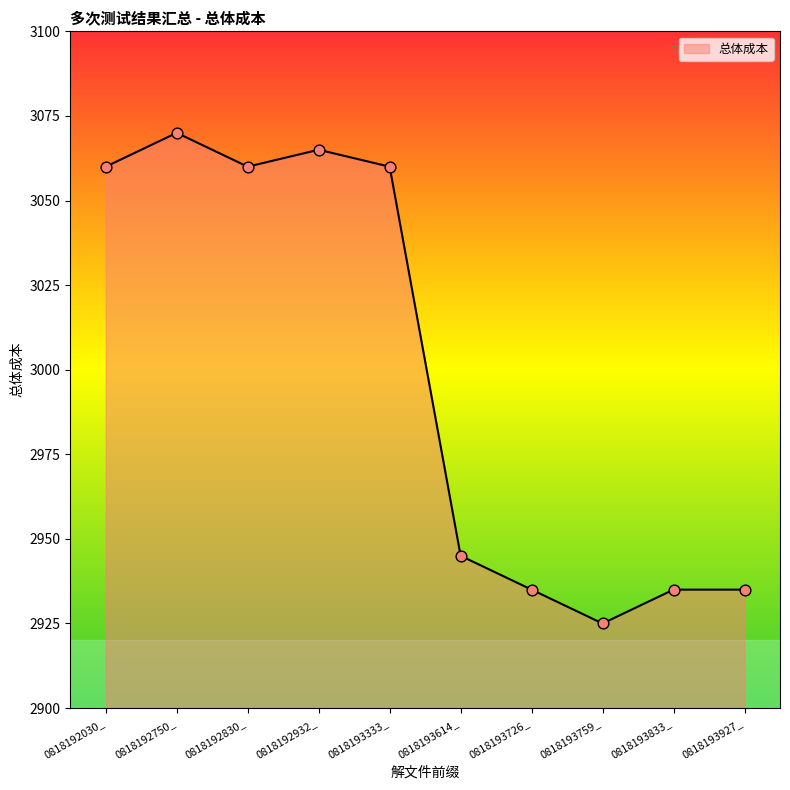

What is the ratio of the value at 0818192932_ to the value at 0818192030_?

1.0